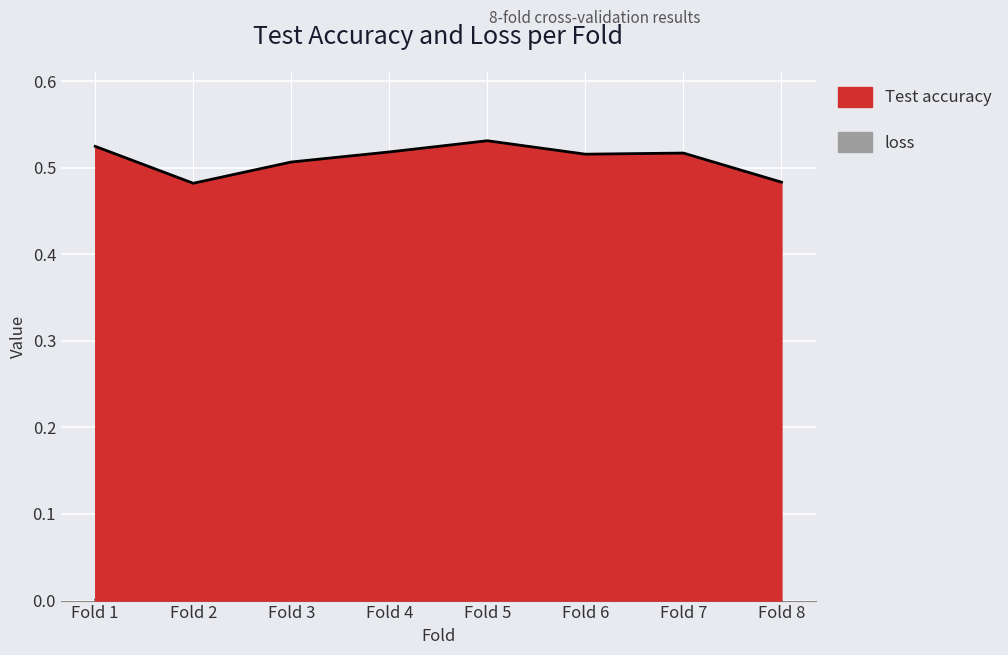

Rank the series at 1 from lowest to highest value.

loss, Test accuracy